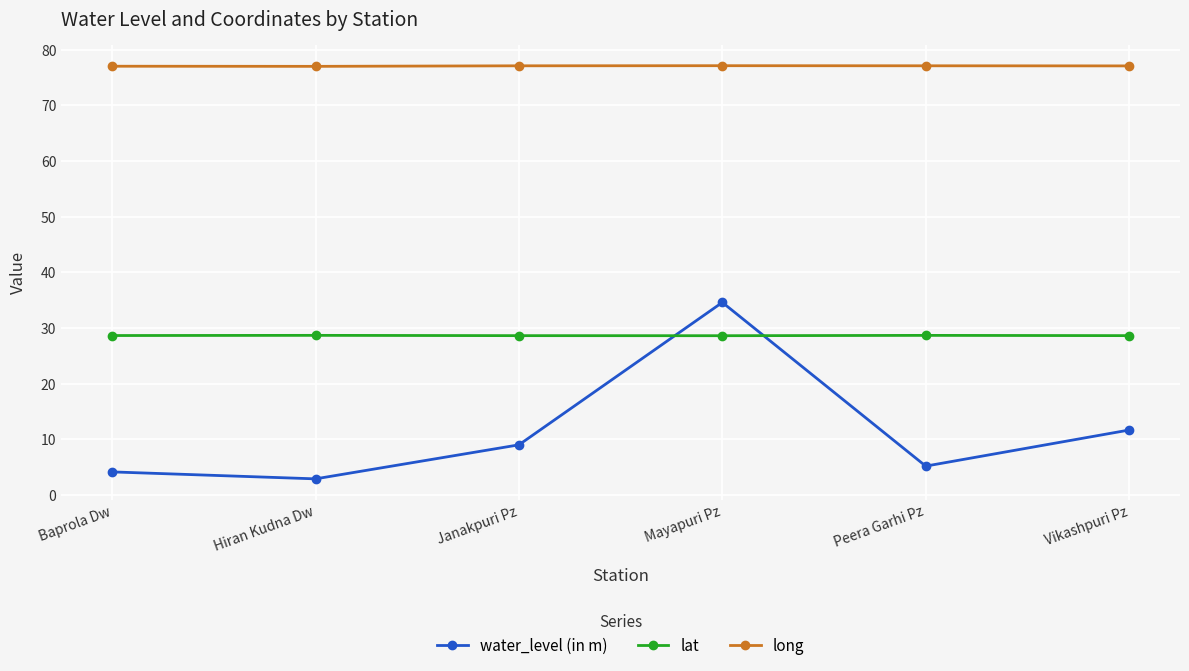

True or false: long has a value of 77.1 at Mayapuri Pz.

True